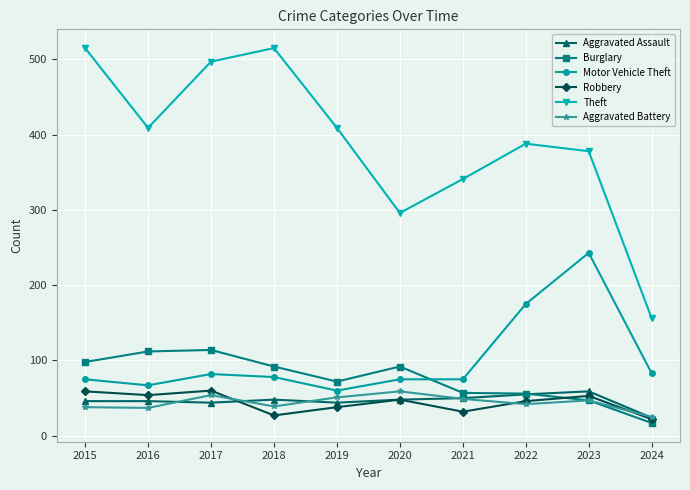

What is the minimum value shown in the chart?

17